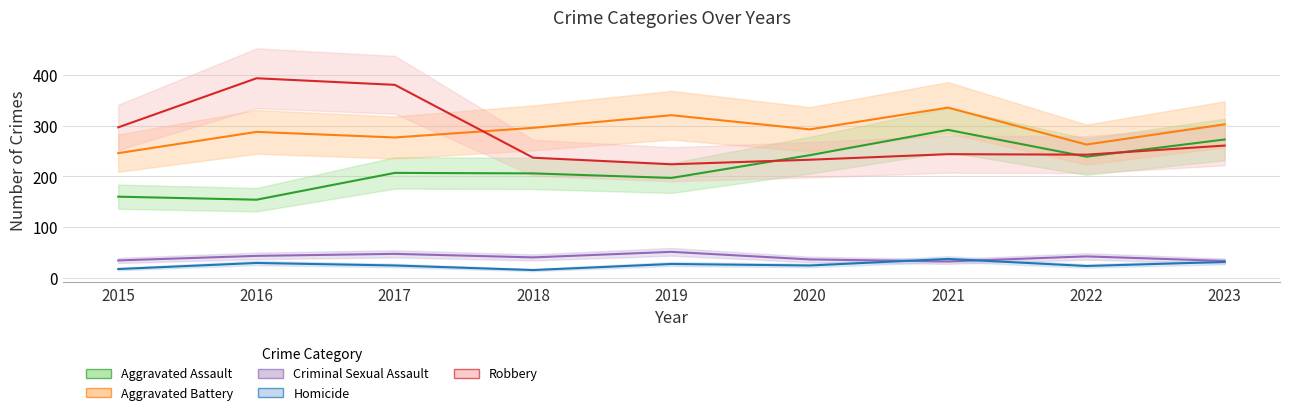

What is the difference between the highest and lowest values at 2020?

269